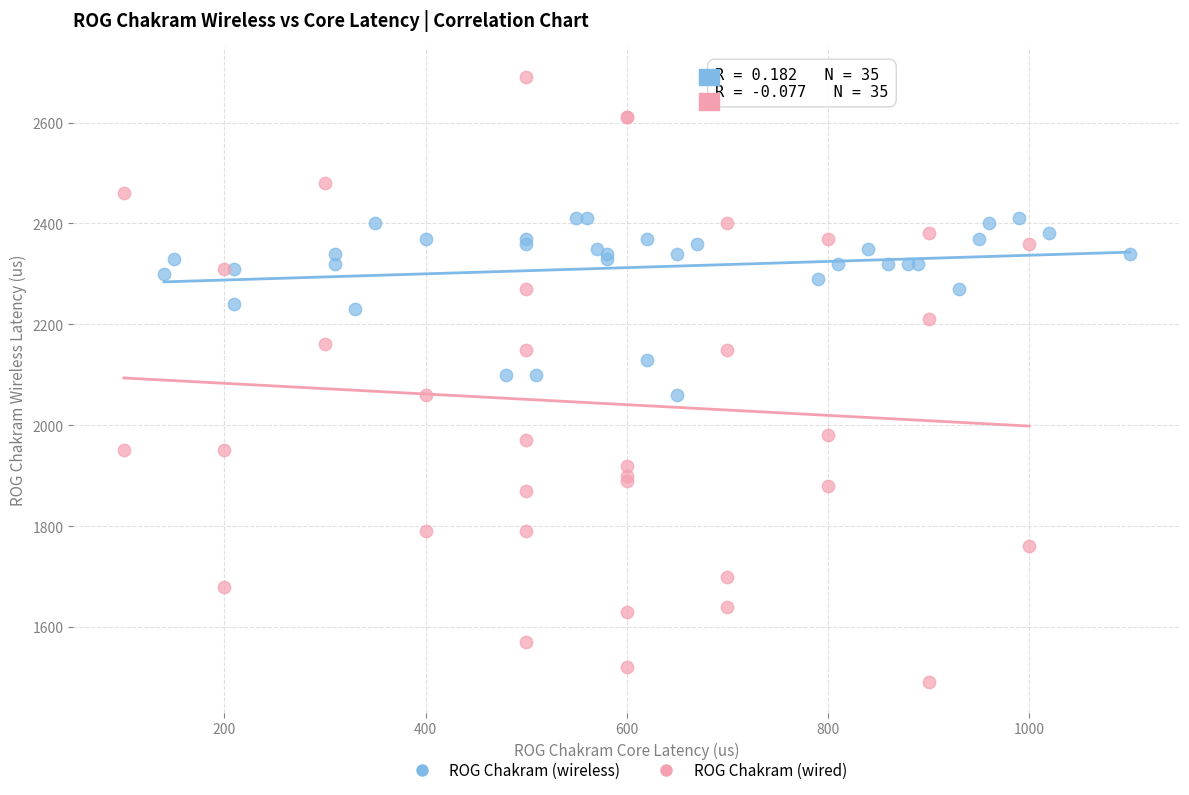

Which series reaches the minimum Y coordinate?

ROG Chakram (wired)